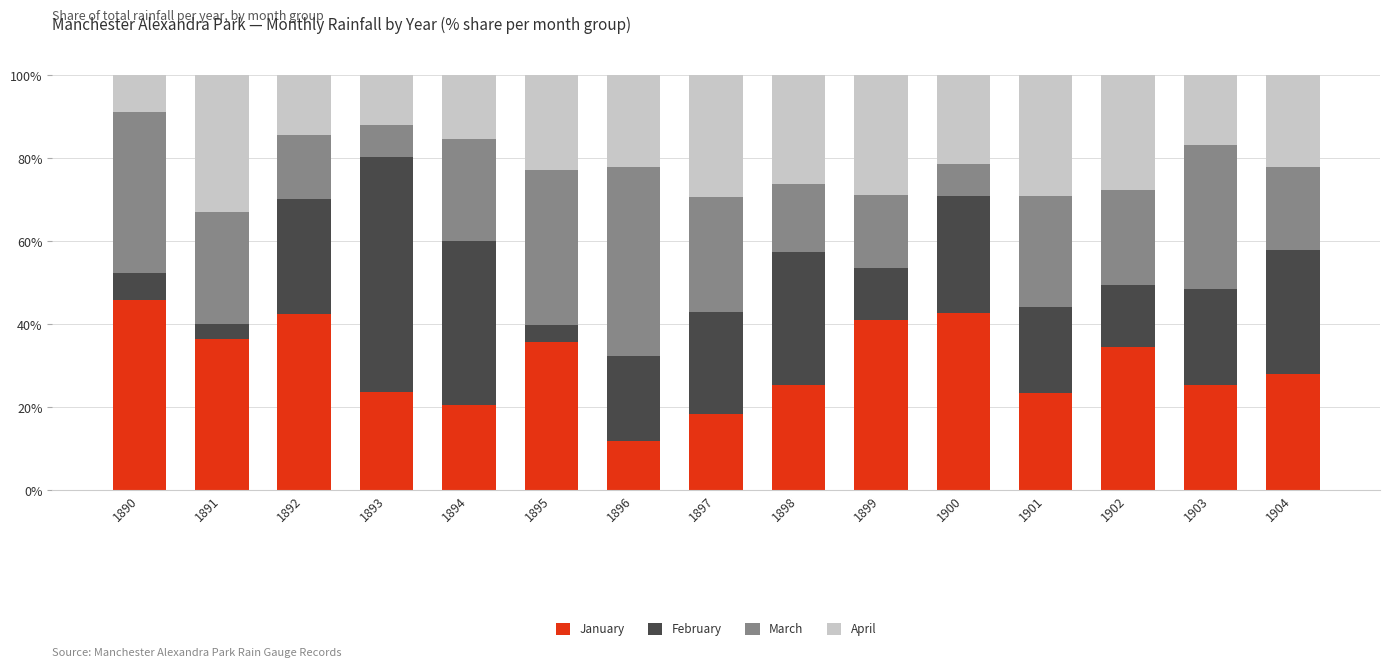

Which category has the lowest value in the January series?

1896